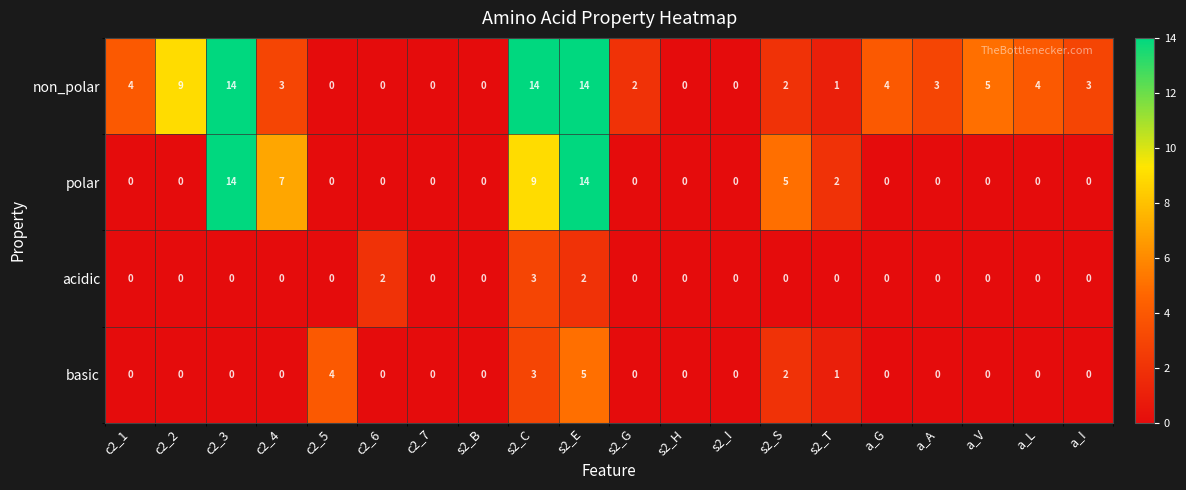

What is the highest value of the non_polar series?

14